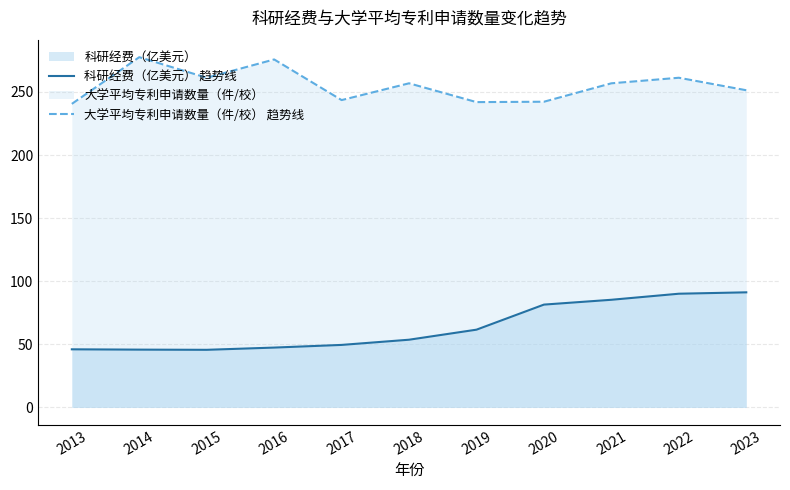

Where is the first local minimum for 科研经费（亿美元） 趋势线?

2015